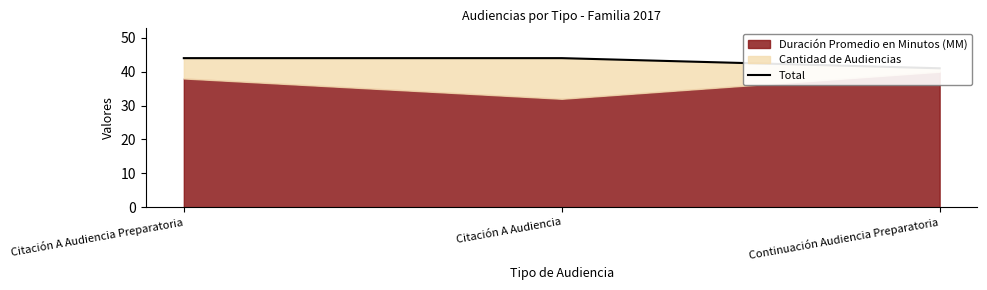

What is the sum of all values?

129